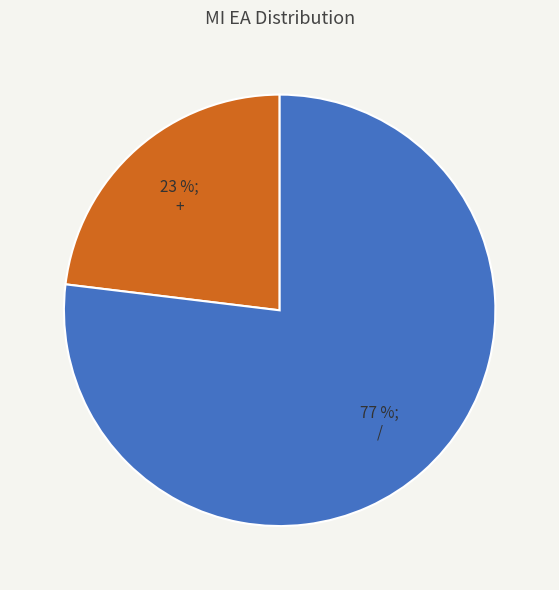

To the nearest percent, what is the difference between the + and / slice percentages?

54%